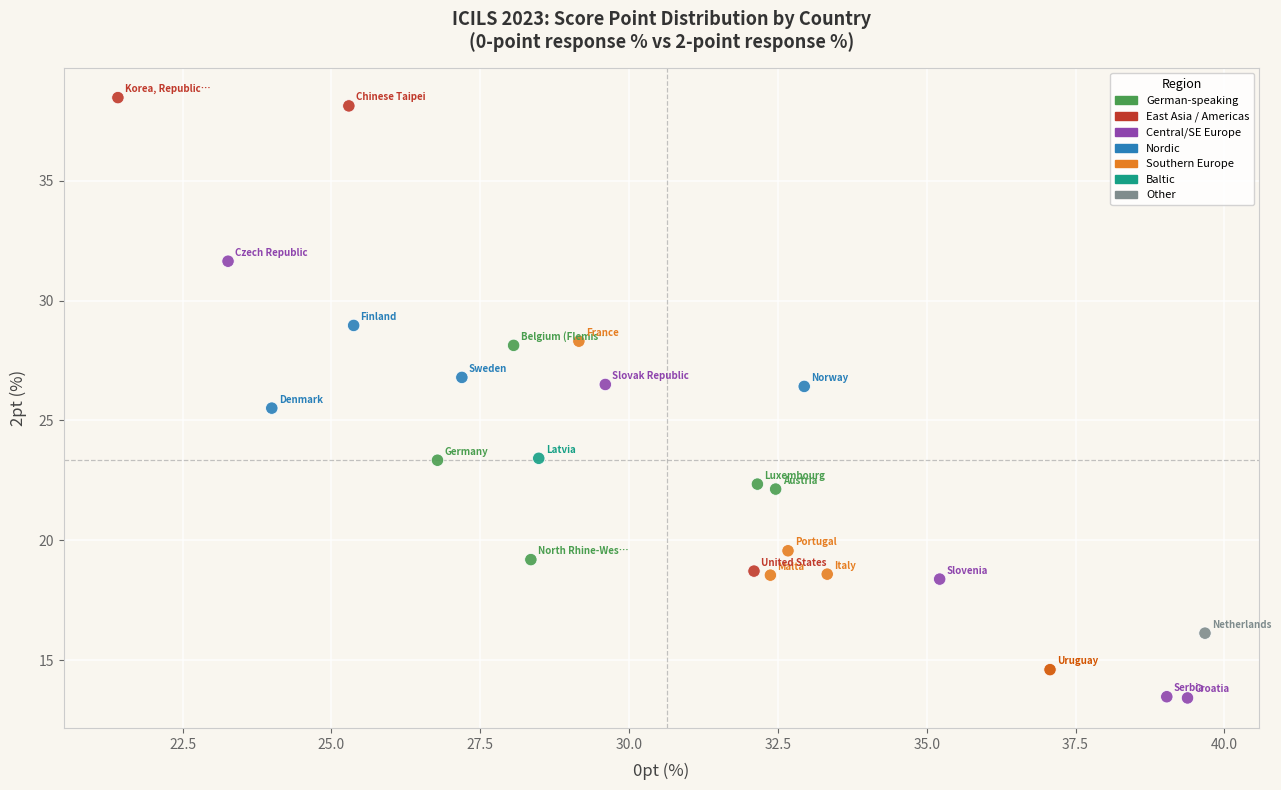

What Y value in the scatter plot is closest to 25?

25.5